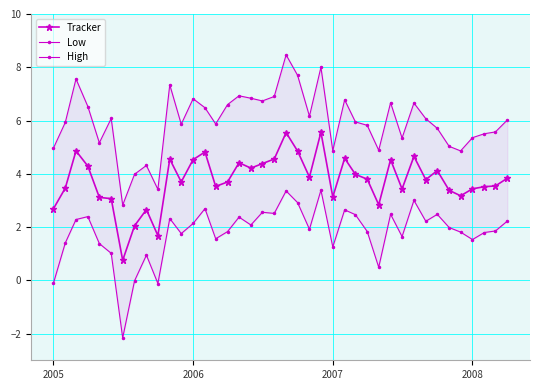

Rank the series by their maximum value, from lowest to highest.

Low, Tracker, High